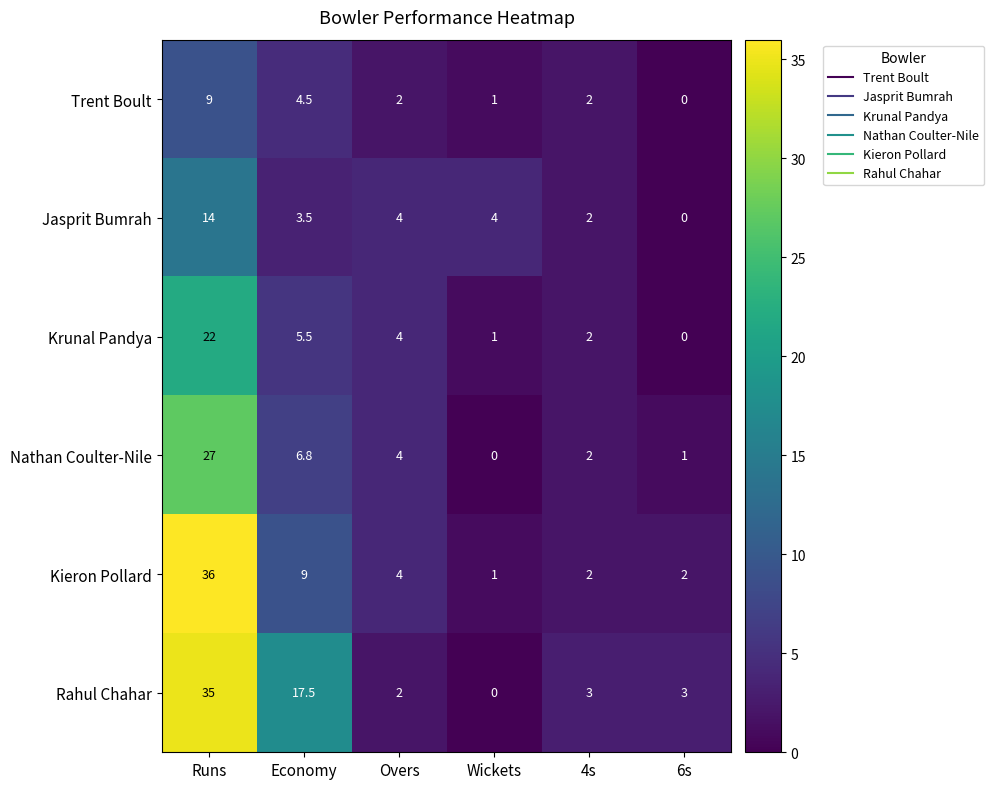

Where is Krunal Pandya nearest to the value 11?

Economy